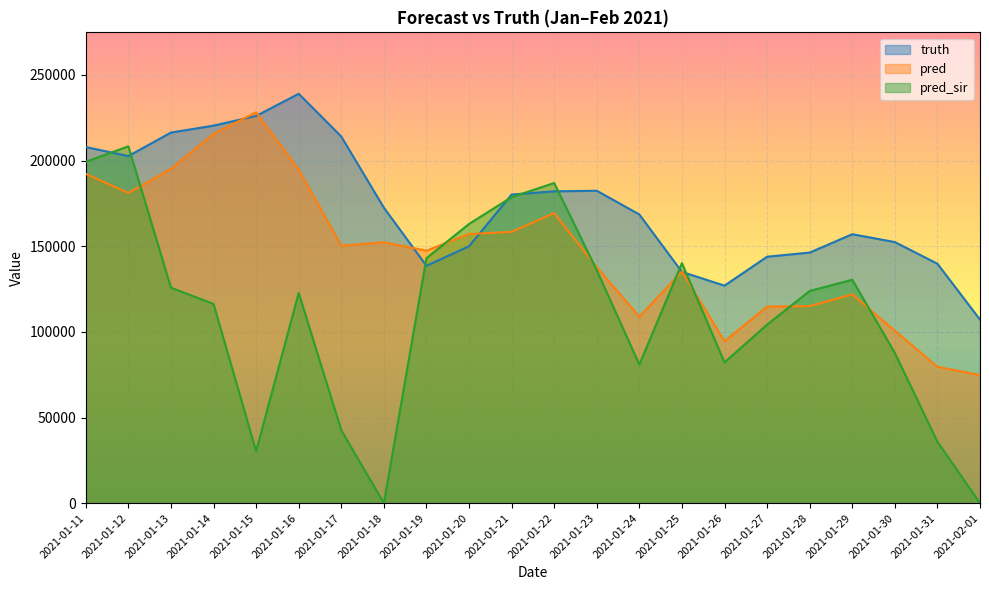

Between 2021-01-30 and 2021-01-15, which is larger?

2021-01-15